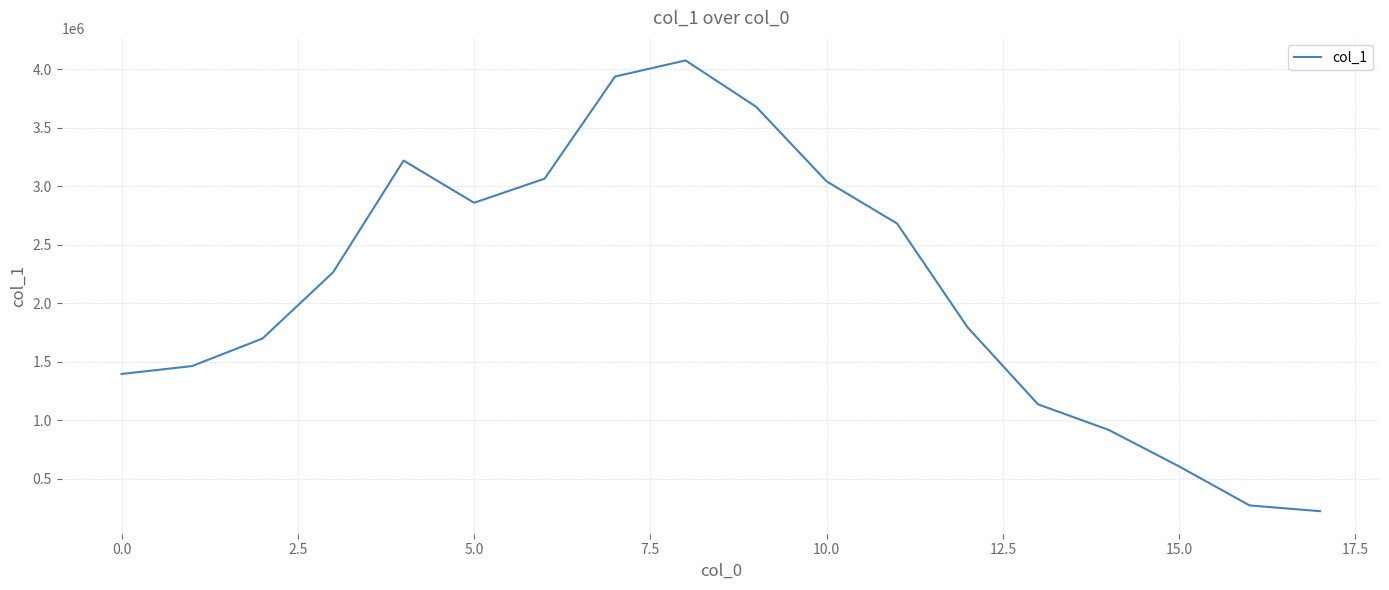

What is the greatest value displayed?

4073900